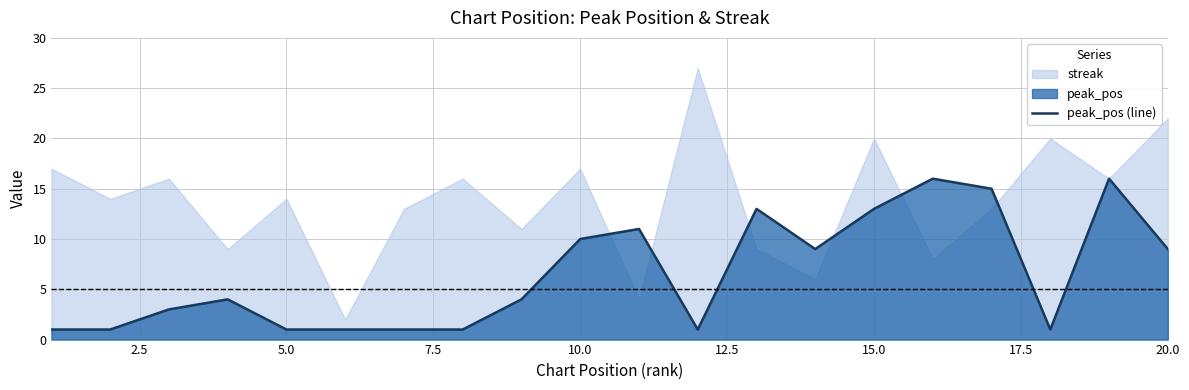

True or false: the data shows 0 at 2.5.

False